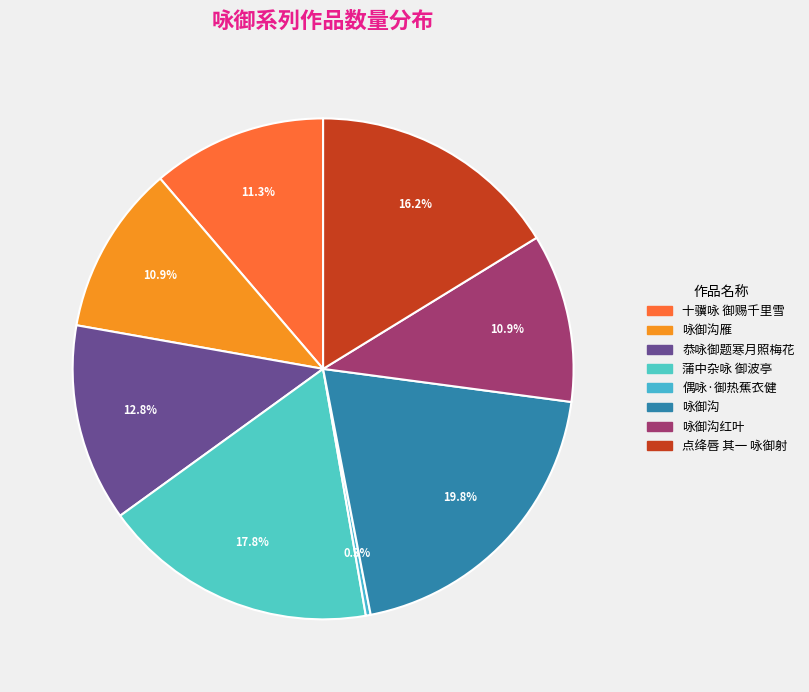

Which slice is the smallest?

偶咏·御热蕉衣健